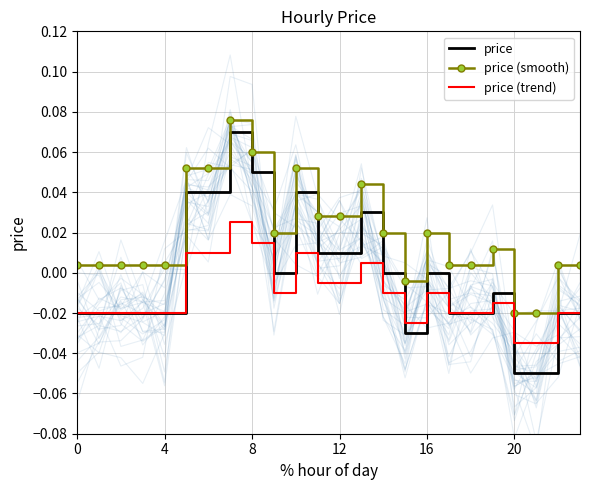

How many values in price are below zero?

13